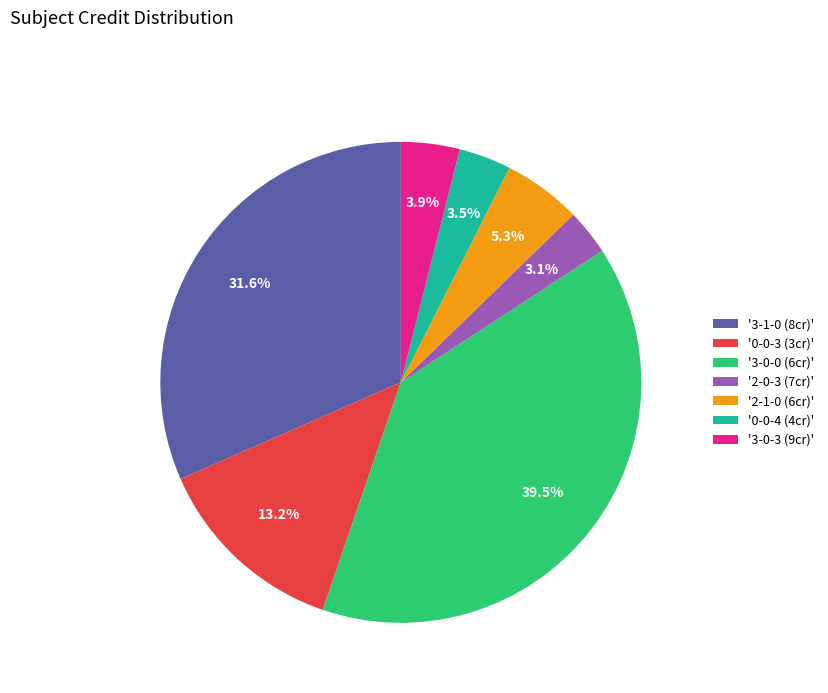

Does any single category account for the majority?

No